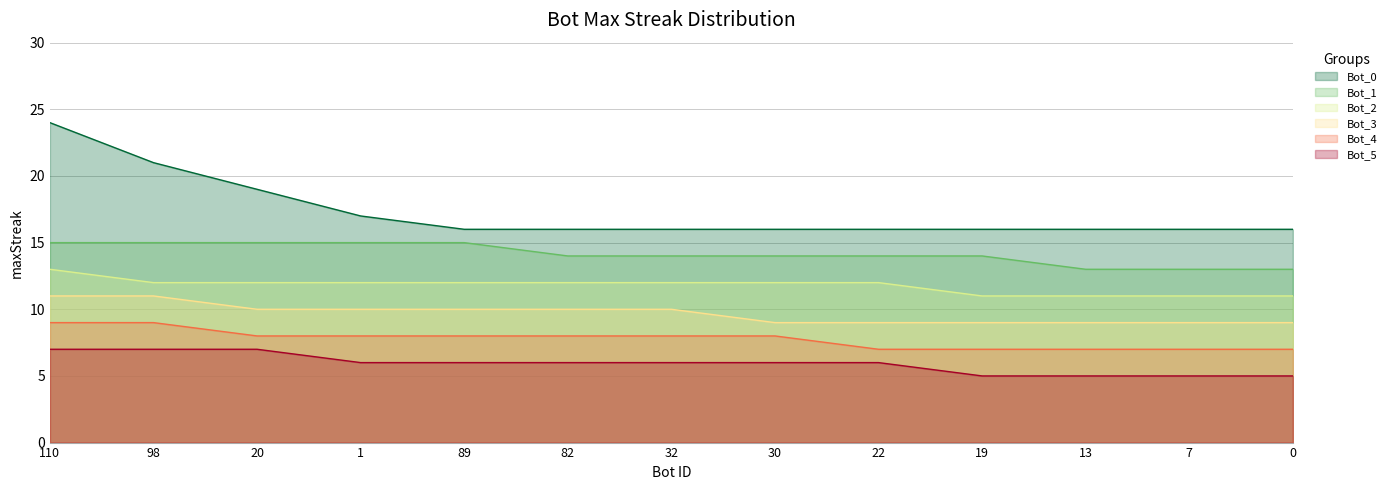

Reading left to right, what are all the values shown in this chart?

Bot_0: 110=24	98=21	20=19	1=17	89=16	82=16	32=16	30=16	22=16	19=16	13=16	7=16	0=16
Bot_1: 110=15	98=15	20=15	1=15	89=15	82=14	32=14	30=14	22=14	19=14	13=13	7=13	0=13
Bot_2: 110=13	98=12	20=12	1=12	89=12	82=12	32=12	30=12	22=12	19=11	13=11	7=11	0=11
Bot_3: 110=11	98=11	20=10	1=10	89=10	82=10	32=10	30=9	22=9	19=9	13=9	7=9	0=9
Bot_4: 110=9	98=9	20=8	1=8	89=8	82=8	32=8	30=8	22=7	19=7	13=7	7=7	0=7
Bot_5: 110=7	98=7	20=7	1=6	89=6	82=6	32=6	30=6	22=6	19=5	13=5	7=5	0=5